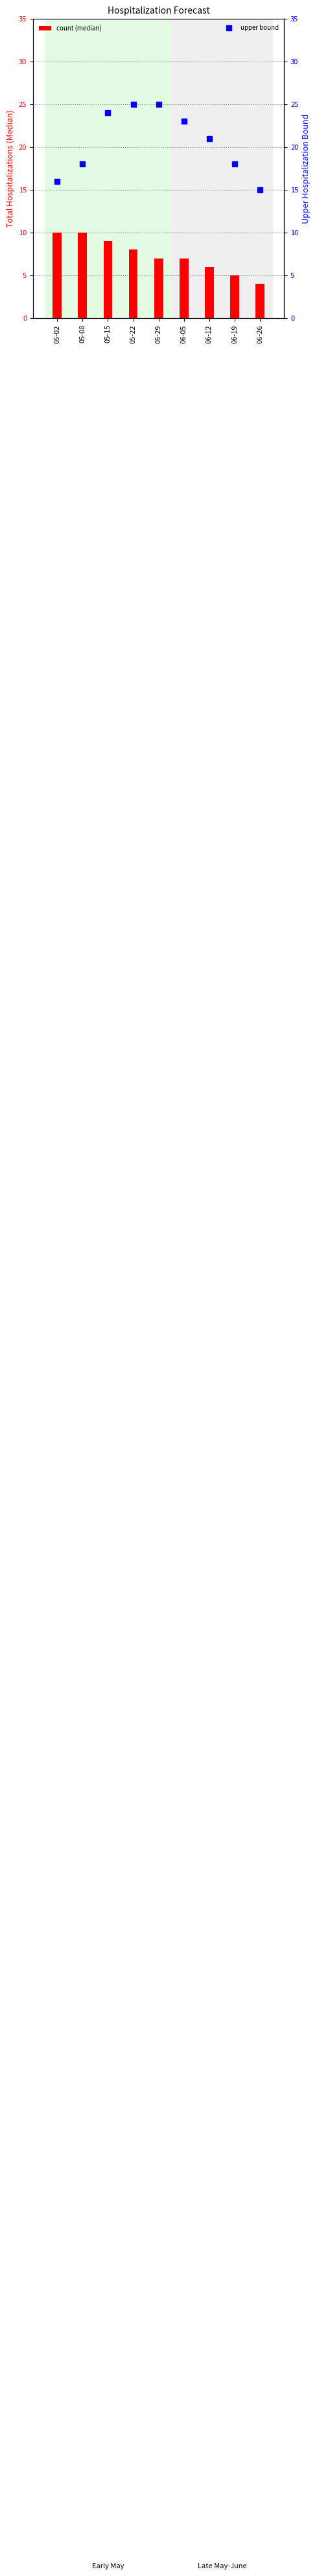

Is the value of Upper Hospitalization Bound at 05-08 greater than the value of Total Hospitalizations (Median) at 05-08?

Yes